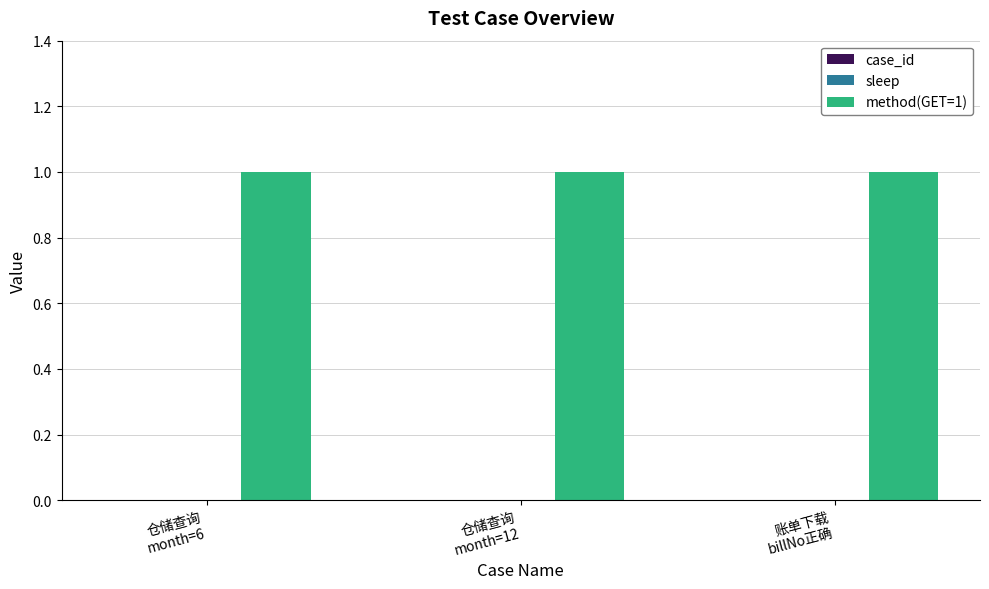

Which has a higher value, 账单下载
billNo正确 or 仓储查询
month=12?

账单下载
billNo正确